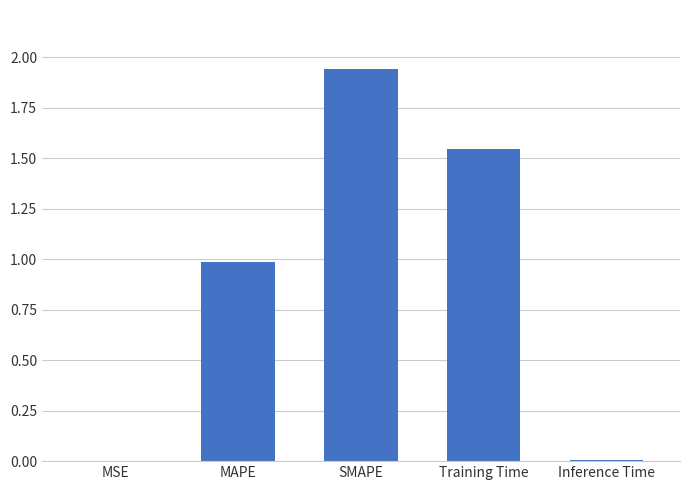

Between MAPE and MSE, which is larger?

MAPE